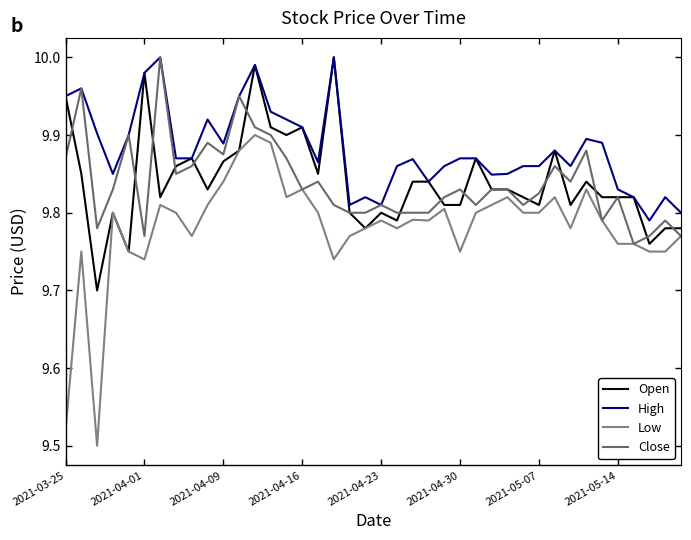

How many lines are shown in the chart?

4